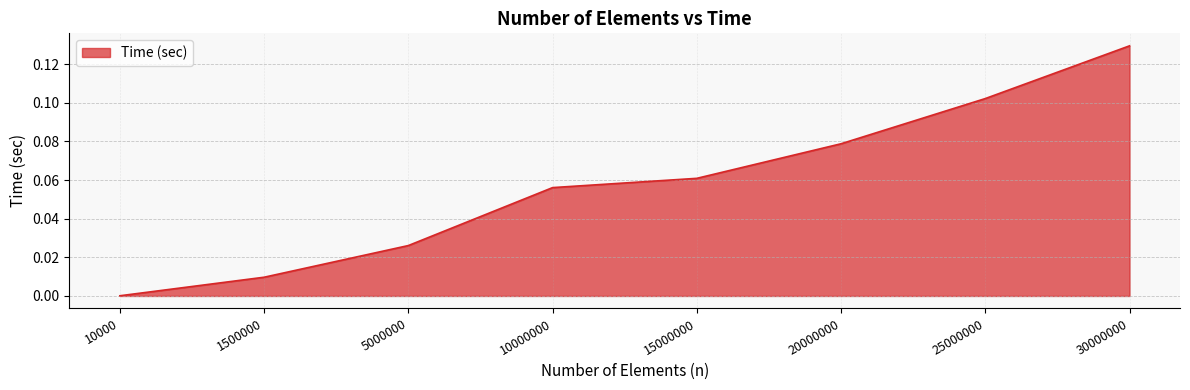

List the labels in order of value, largest first.

30000000, 25000000, 20000000, 15000000, 10000000, 5000000, 1500000, 10000